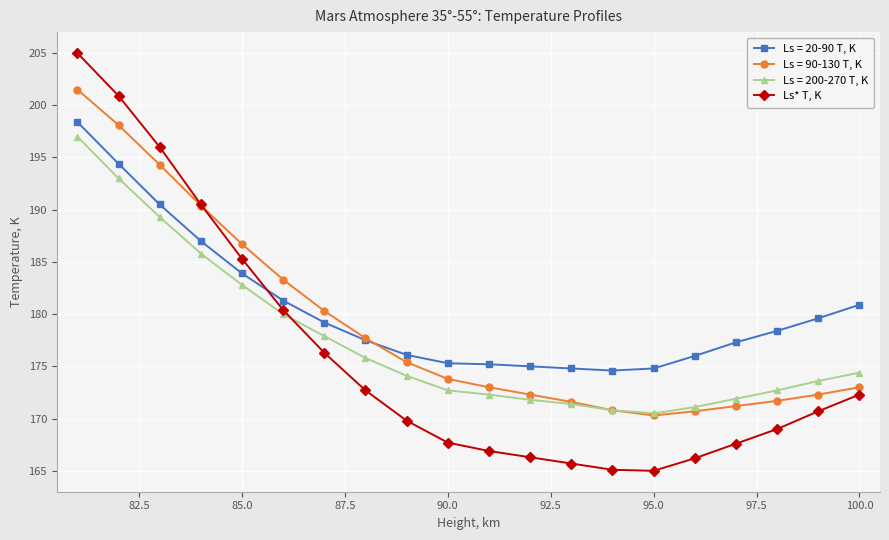

Which series has the widest spread of values?

Ls* T, K